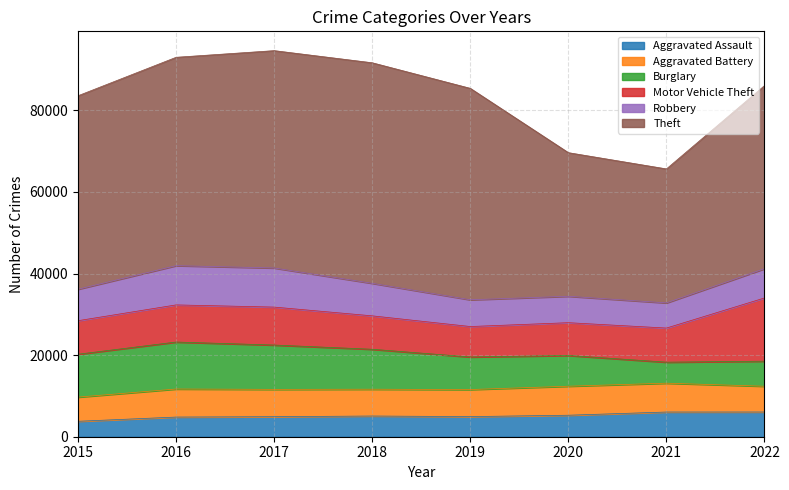

What is the difference between the second highest and second lowest values in the Theft series?

18085